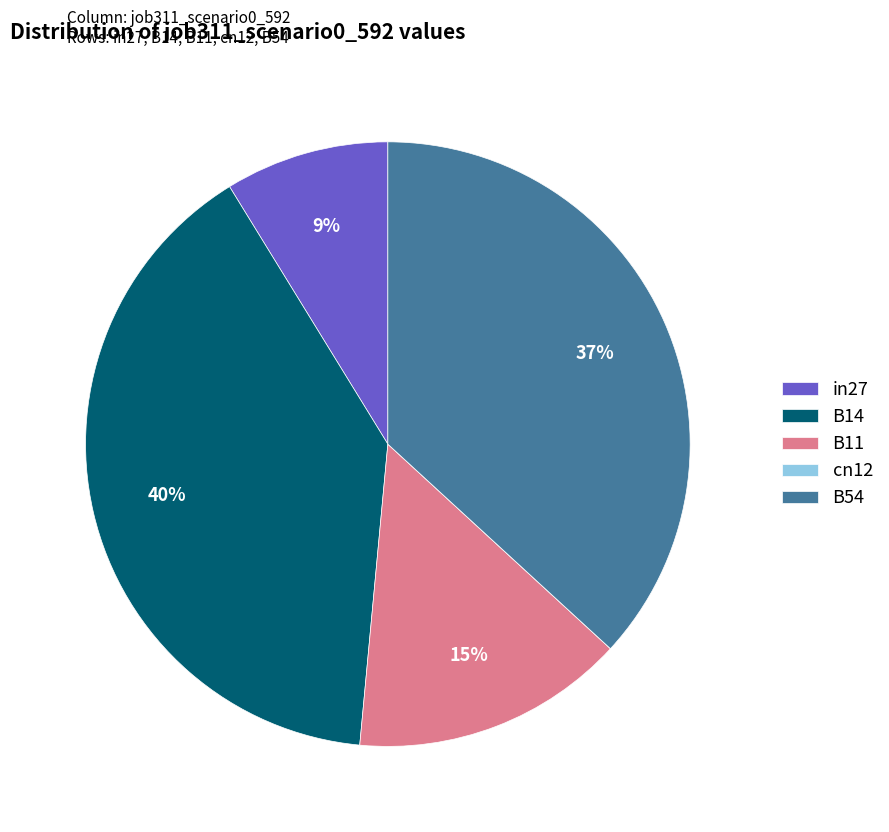

To the nearest percent, what is the difference between the largest and smallest slice percentages?

40%